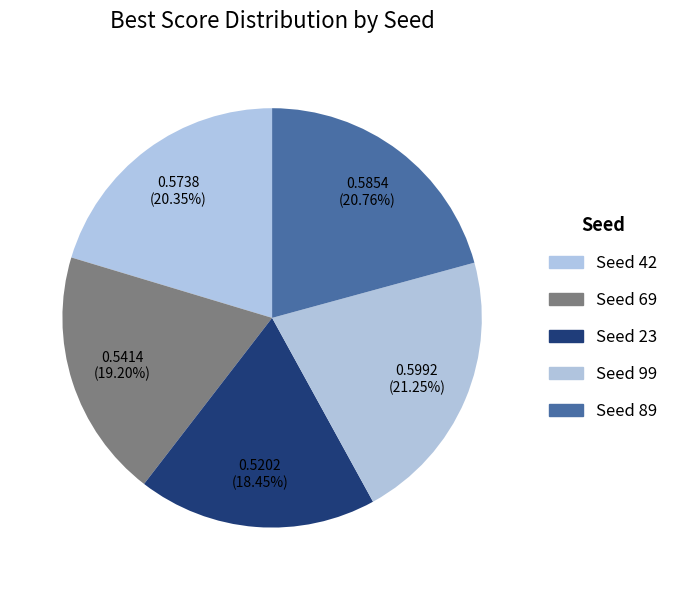

To the nearest percent, what is the average slice percentage?

20%